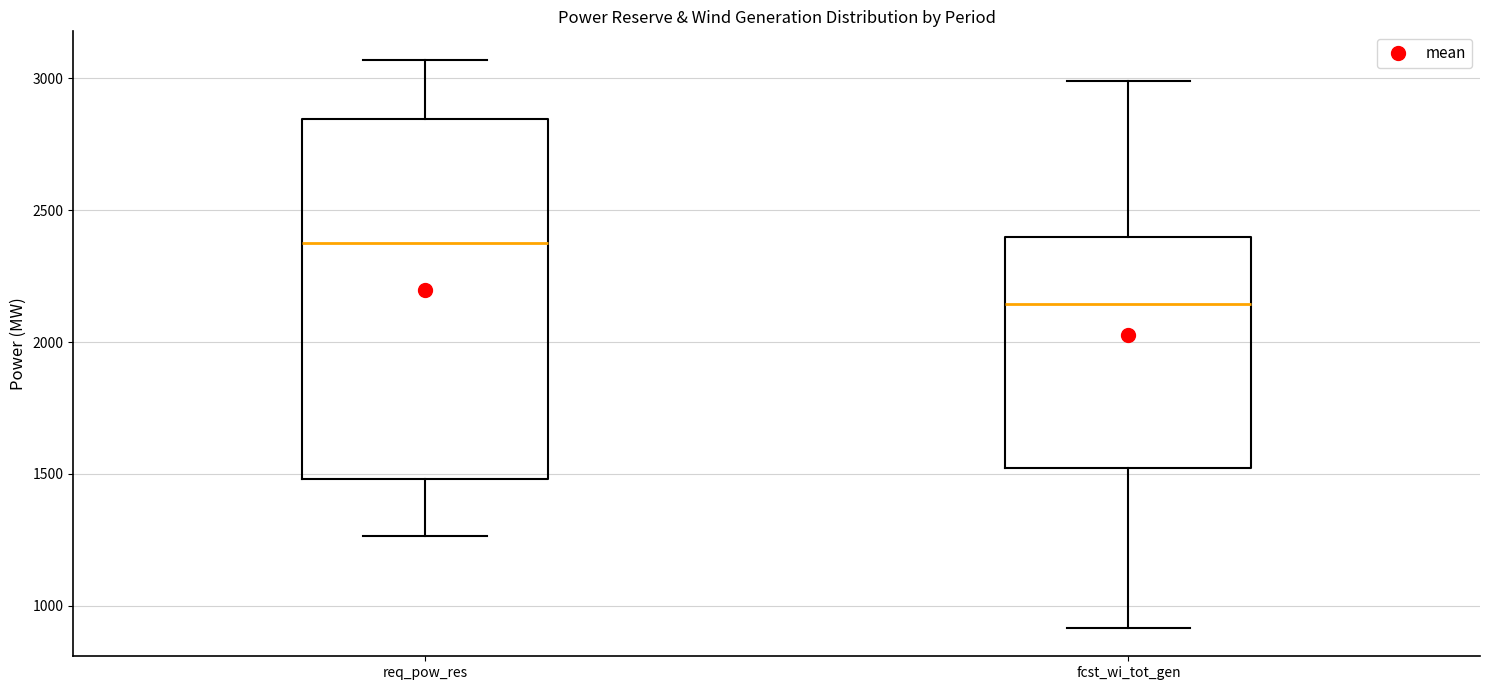

Where does the upper whisker of the box for fcst_wi_tot_gen end on the y-axis? The values are not printed on the chart, so give them approximately, as read against the axis.

3000